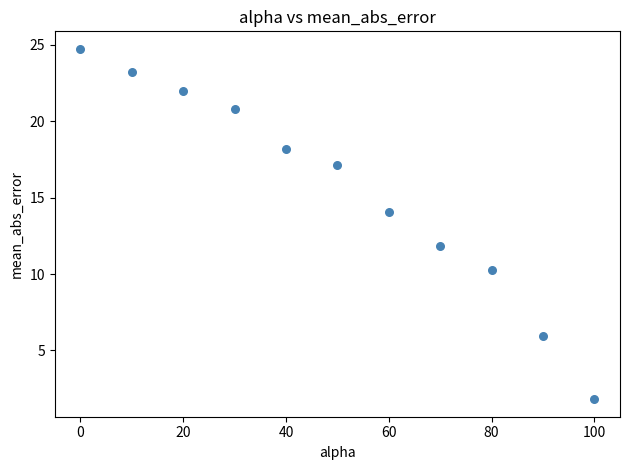

What is the average X value?

50.0